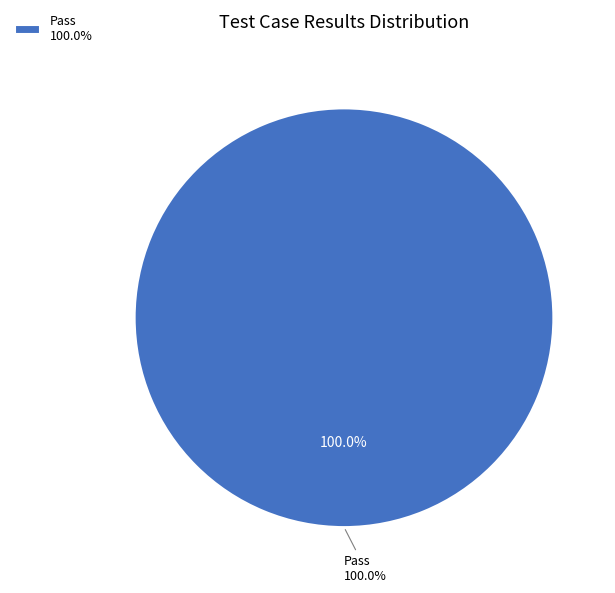

Is there any slice that represents more than half of the pie?

Yes